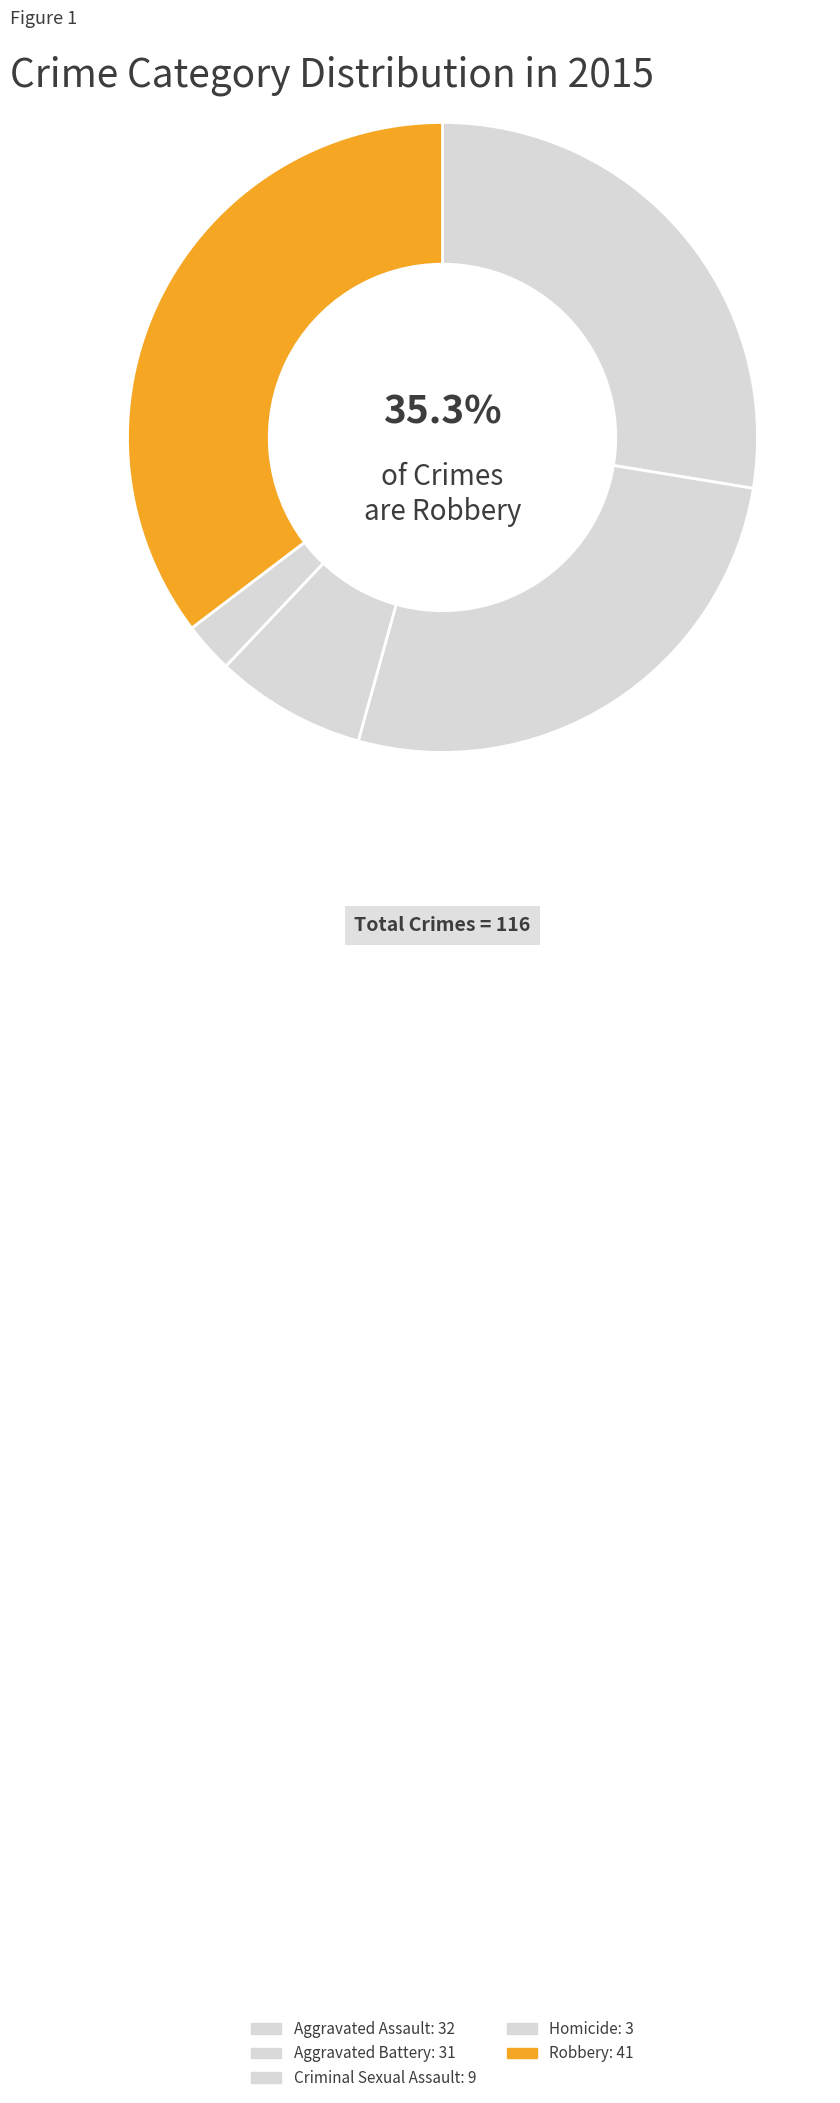

How many slices are in this pie chart?

5